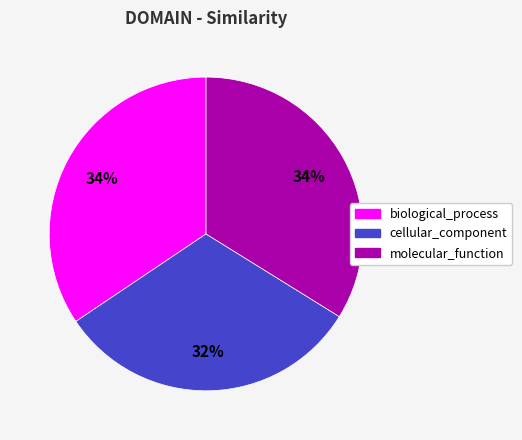

What is the smallest slice in the pie chart?

cellular_component